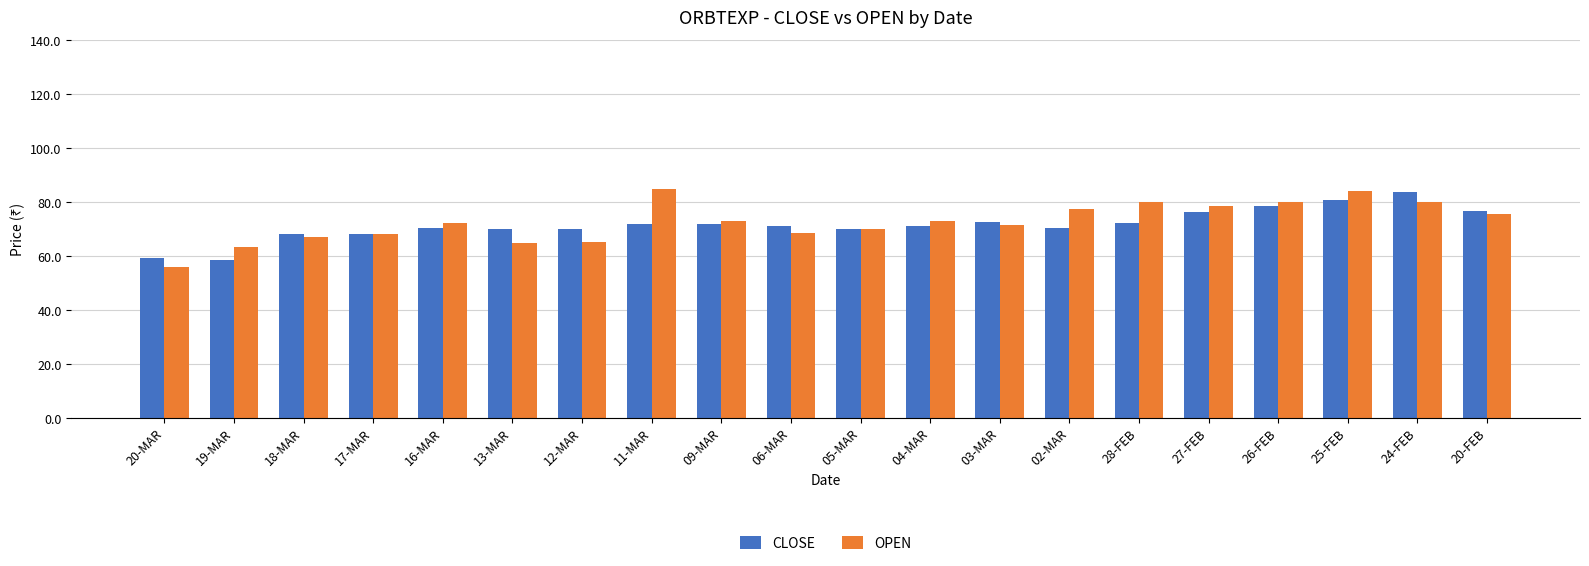

What position from the right is 06-MAR?

11